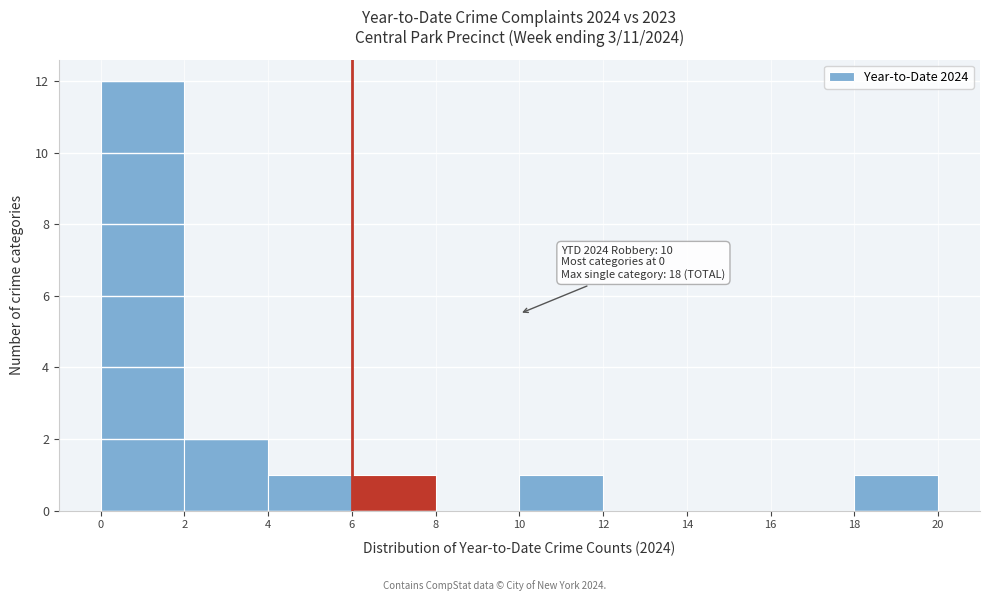

Over which range of the x-axis is the bar tallest?

0 to 2